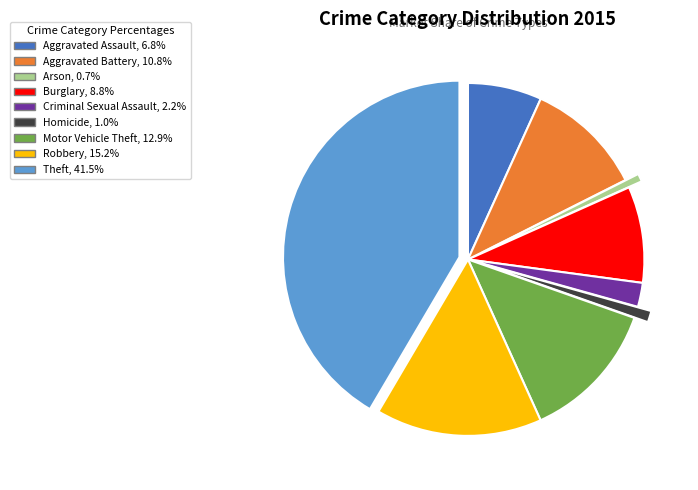

Approximately how many times larger is the value at Motor Vehicle Theft compared to Arson?

17.5